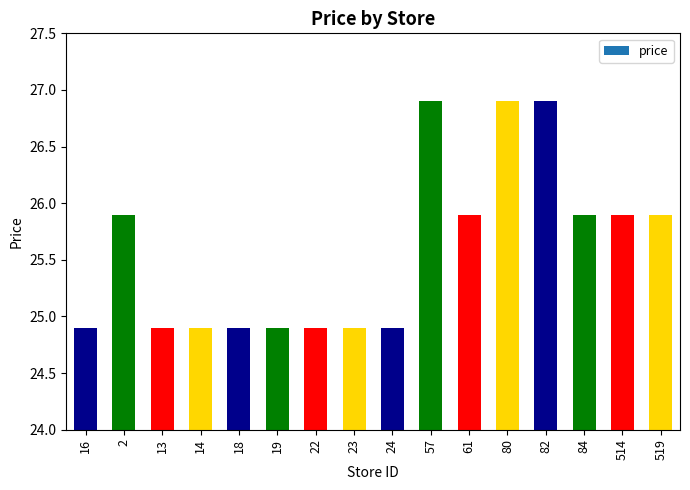

What is the change in value from 18 to 61?

+1.0